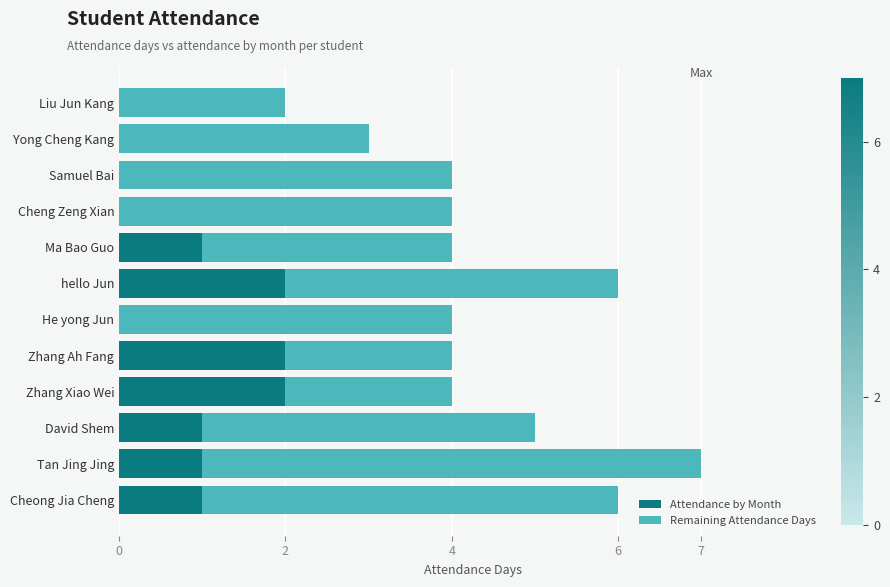

What is the total value across all series at Ma Bao Guo?

4